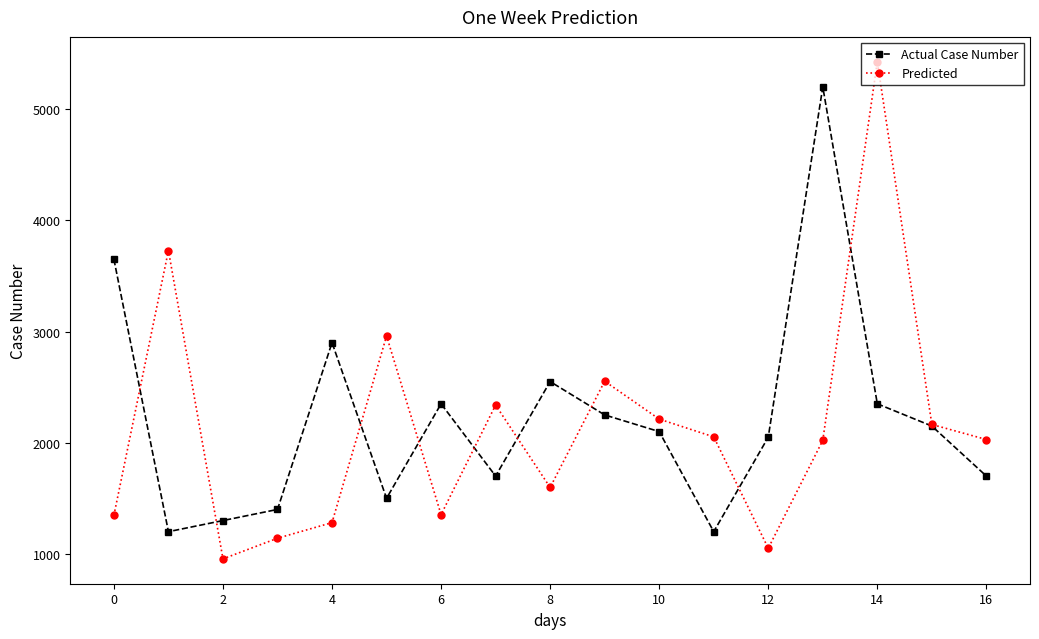

What is the minimum value shown in the chart?

955.5